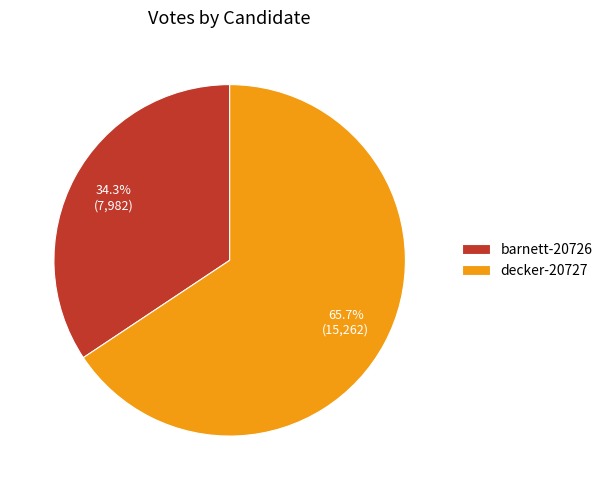

To the nearest percent, what is the average slice percentage?

50%